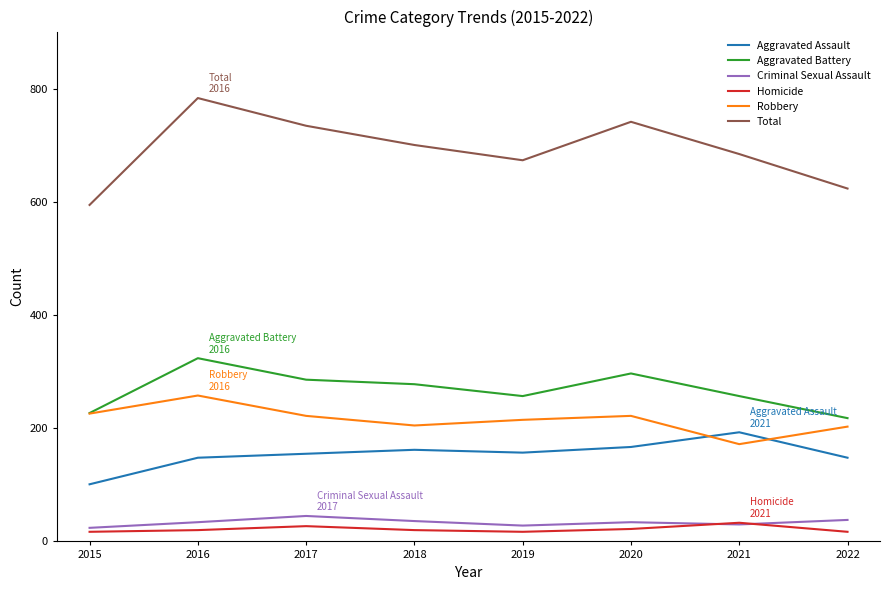

Is this an area chart (filled region under the line)?

No